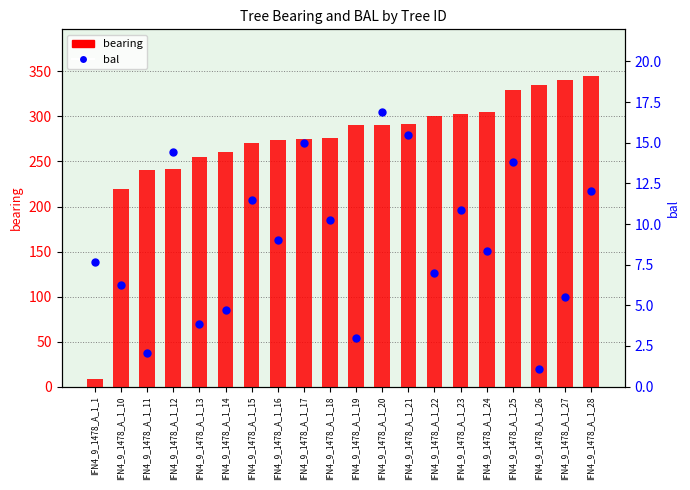

Which series has the largest total across all categories?

bearing